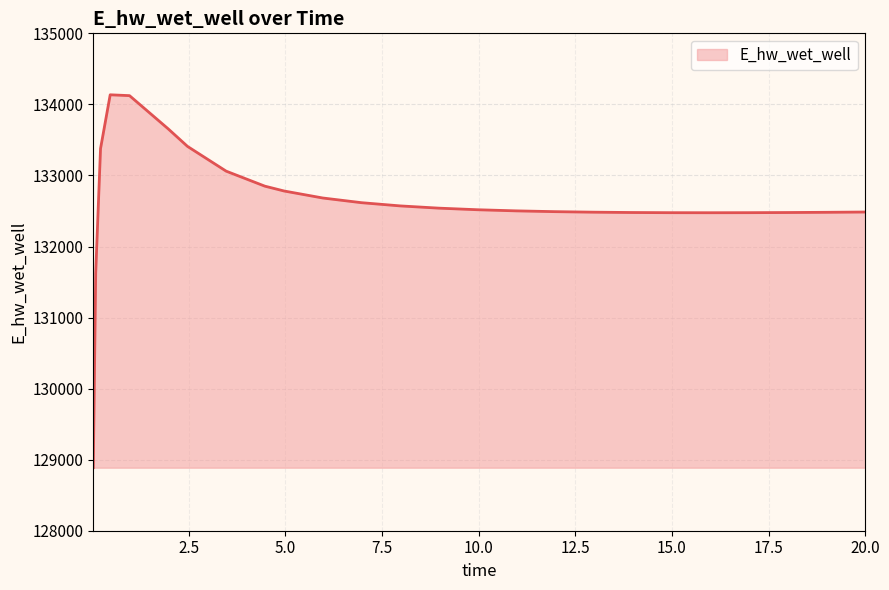

What is the maximum value shown in the chart?

134135.1